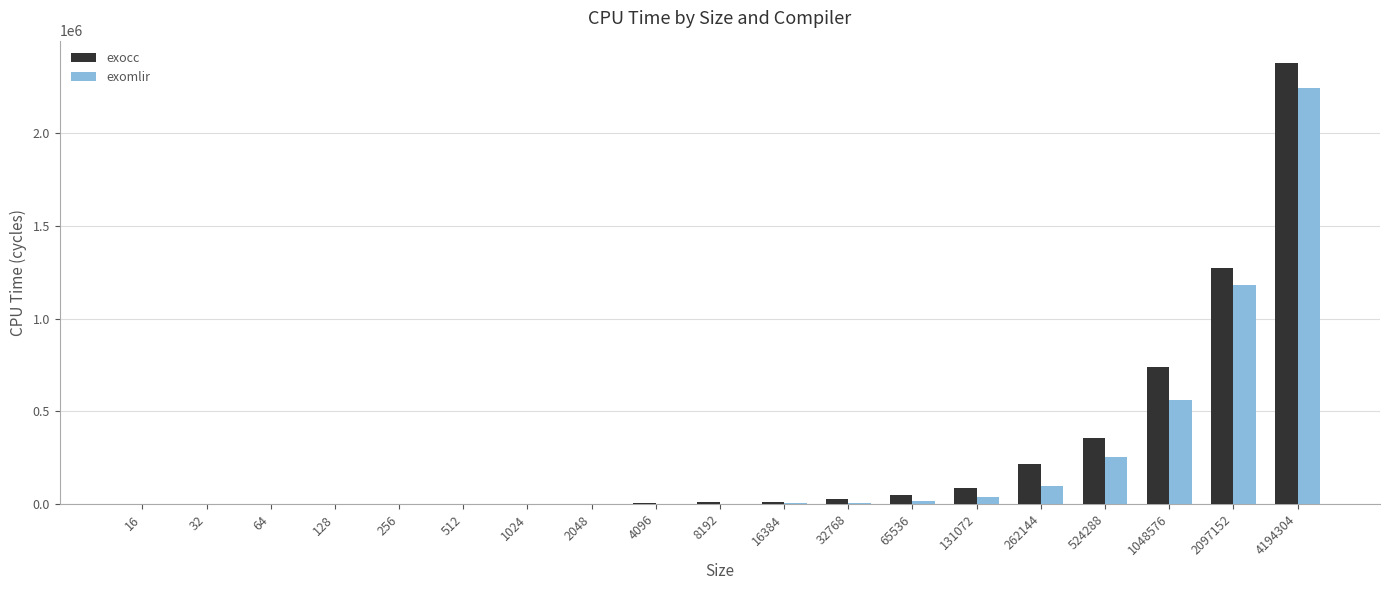

The exomlir series shows 95459.5 at 262144. True or false?

True